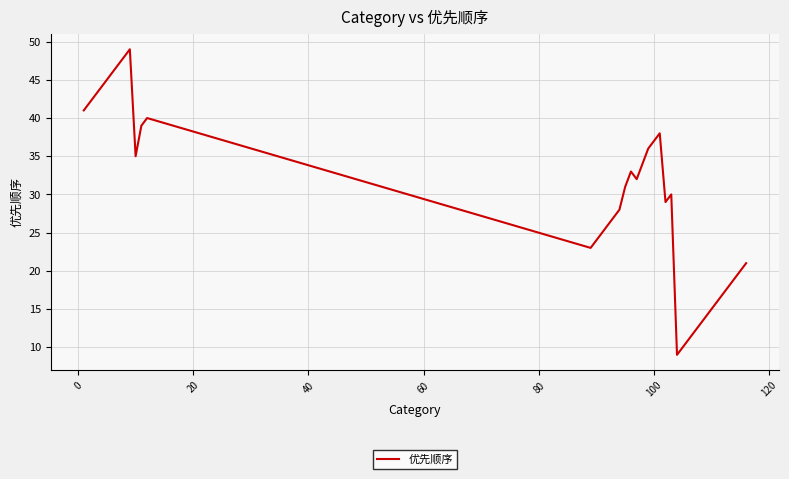

What is the difference between the maximum and minimum values?

40